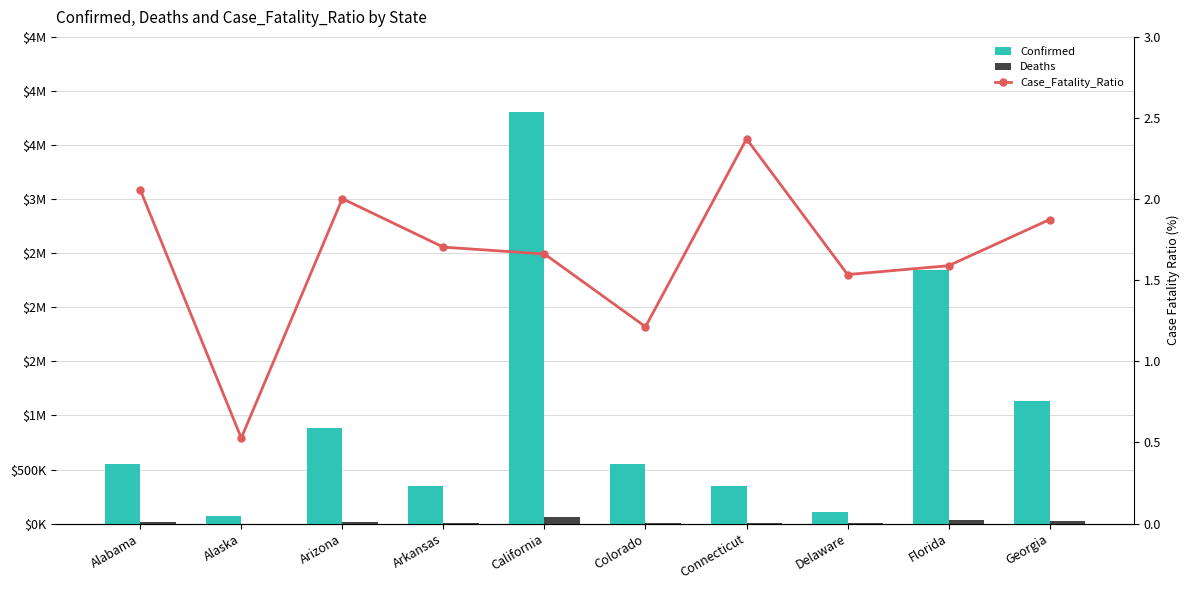

Which series has the largest range (max minus min)?

Confirmed